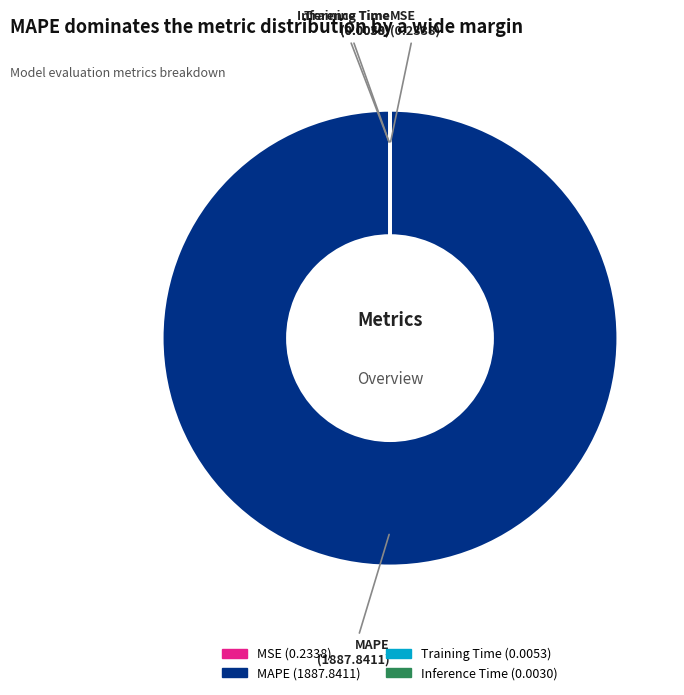

Does MAPE represent more than half of the total?

Yes